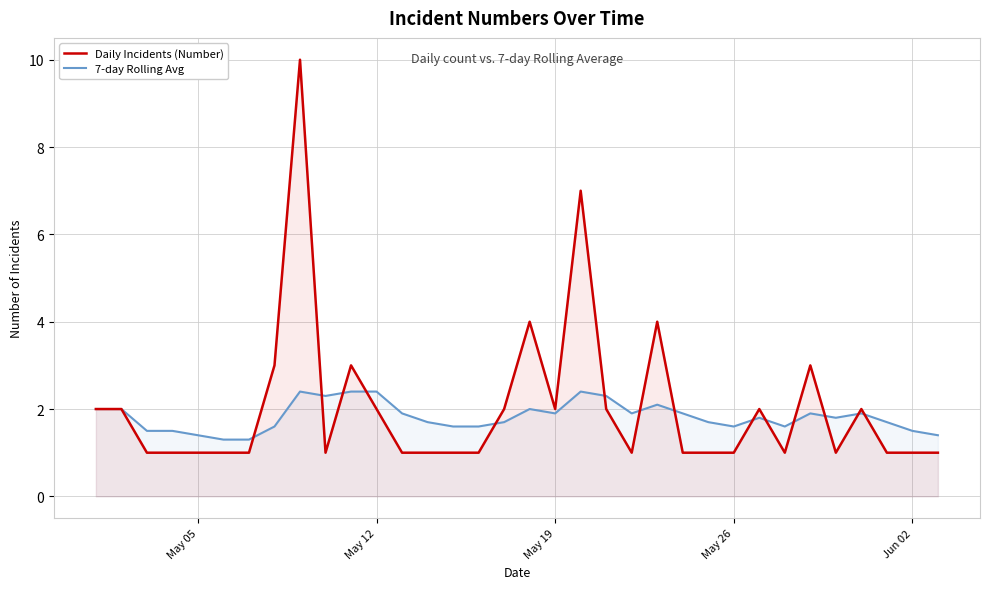

Which series has the widest spread of values?

Daily Incidents (Number)